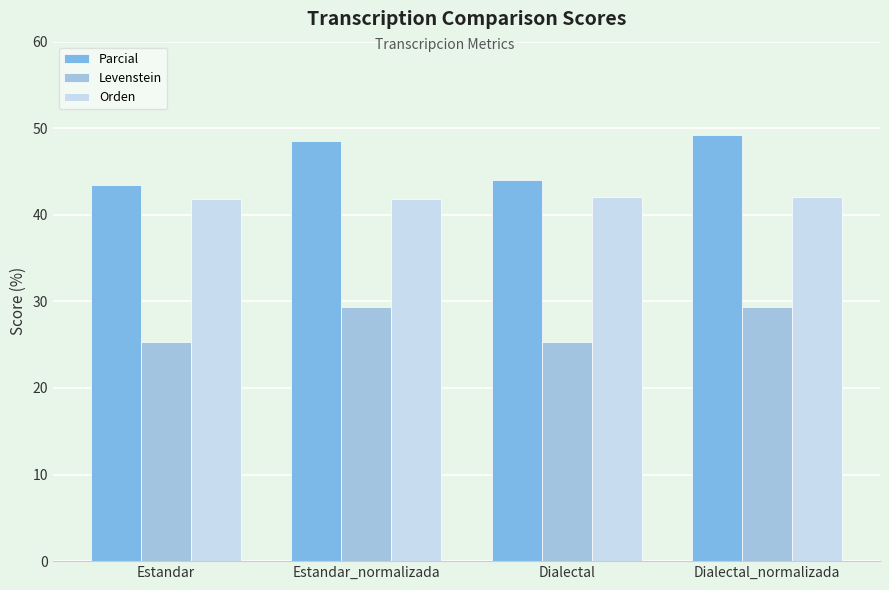

What value does the Orden series have at Dialectal?

42.1